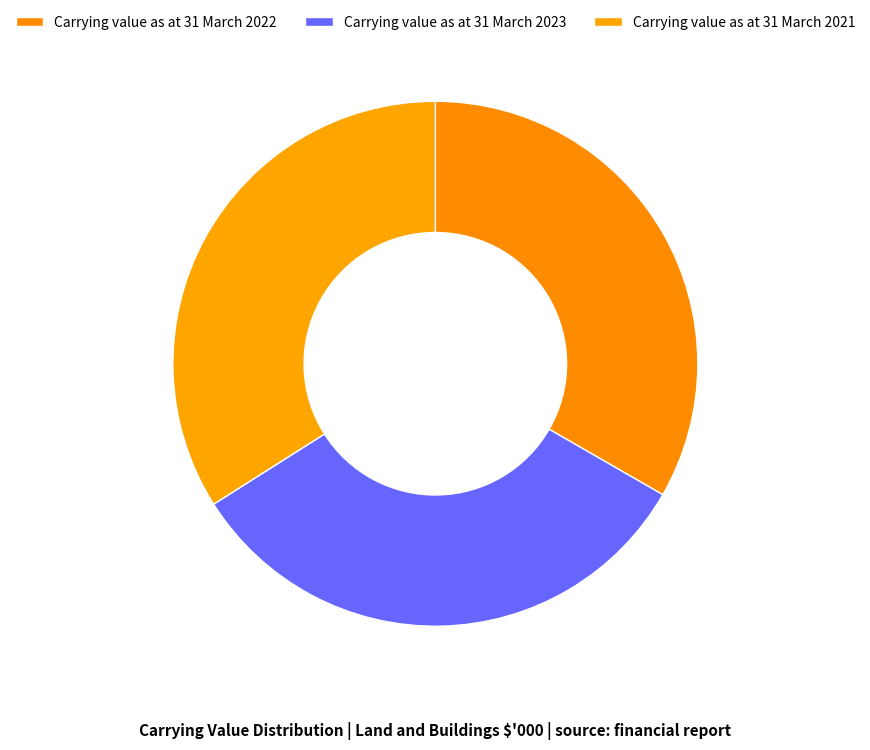

What portion of the pie excludes Carrying value as at 31 March 2023?

67.3%